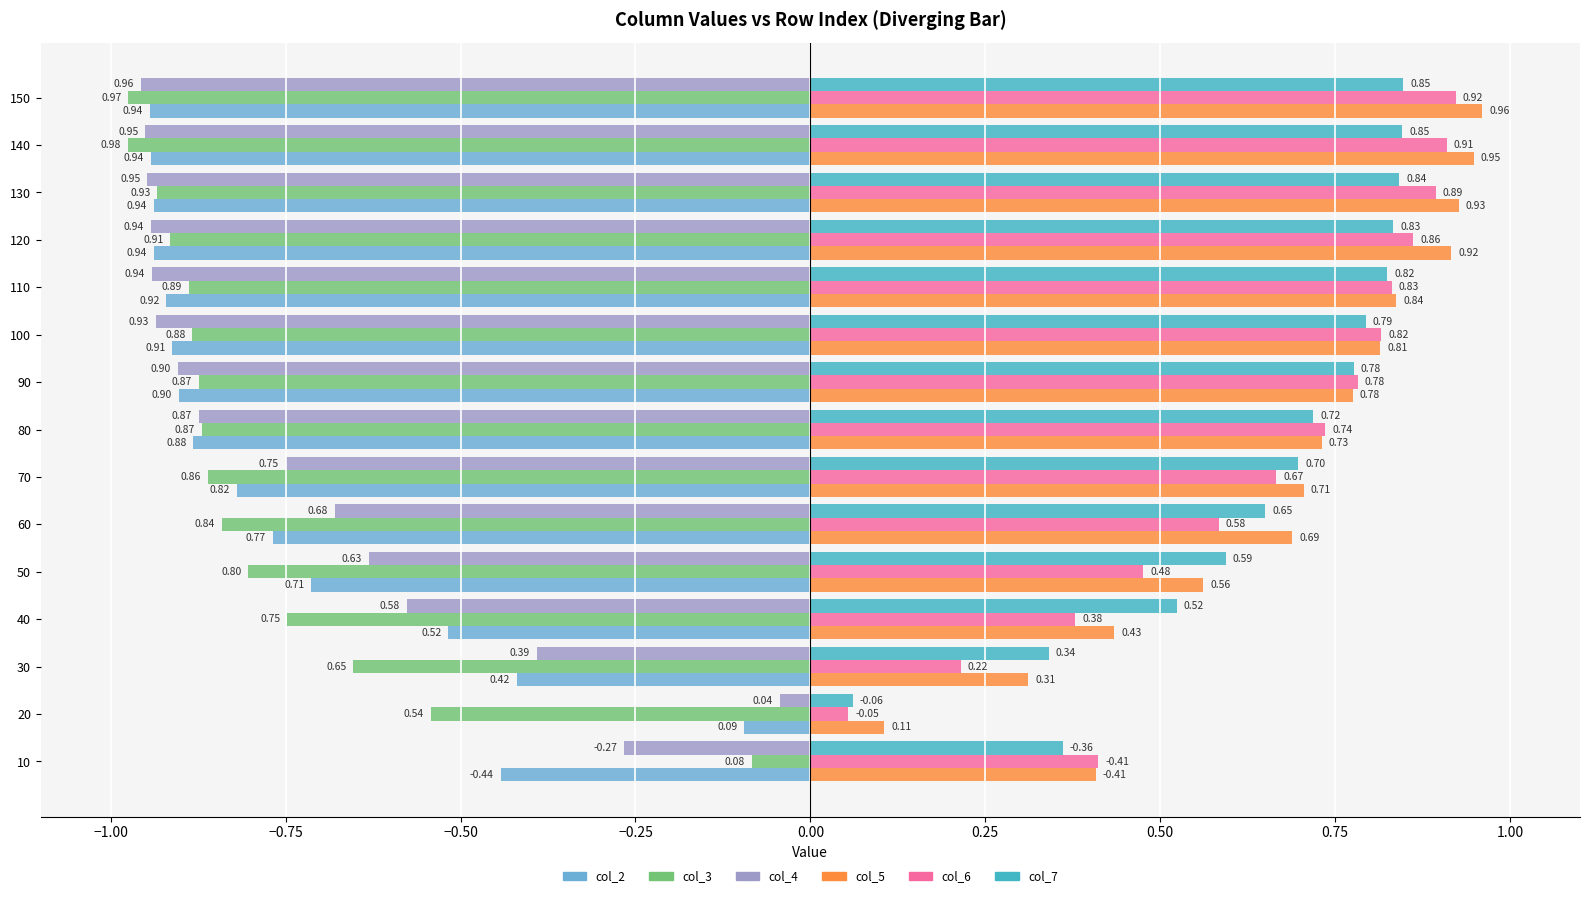

List the labels in order of col_6 value, largest first.

150, 140, 130, 120, 110, 100, 90, 80, 70, 60, 50, 10, 40, 30, 20